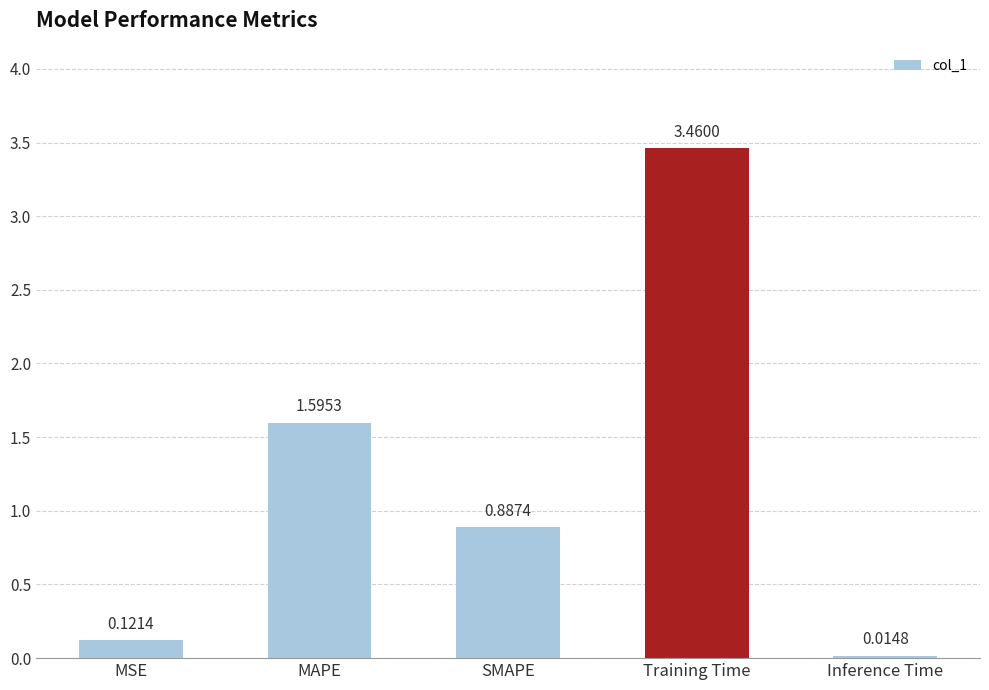

What position from the left is MSE?

1